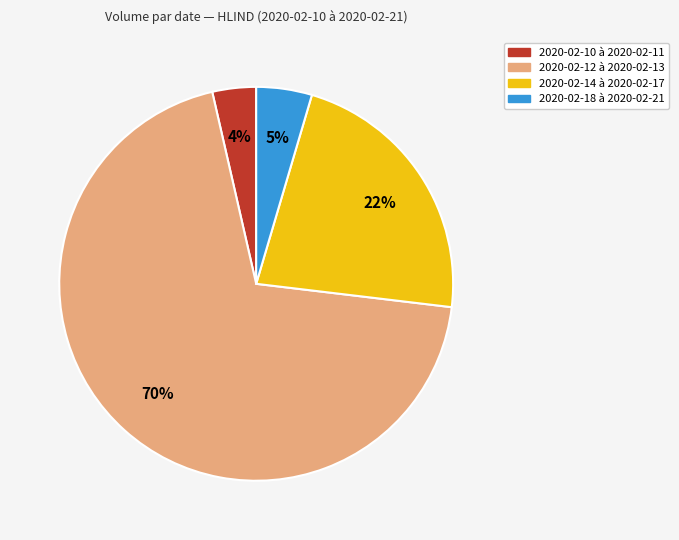

What percentage is the 2020-02-10 à 2020-02-11 slice, to the nearest percent?

4%